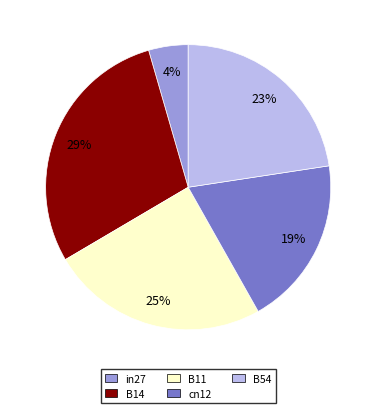

How many segments does this pie chart have?

5